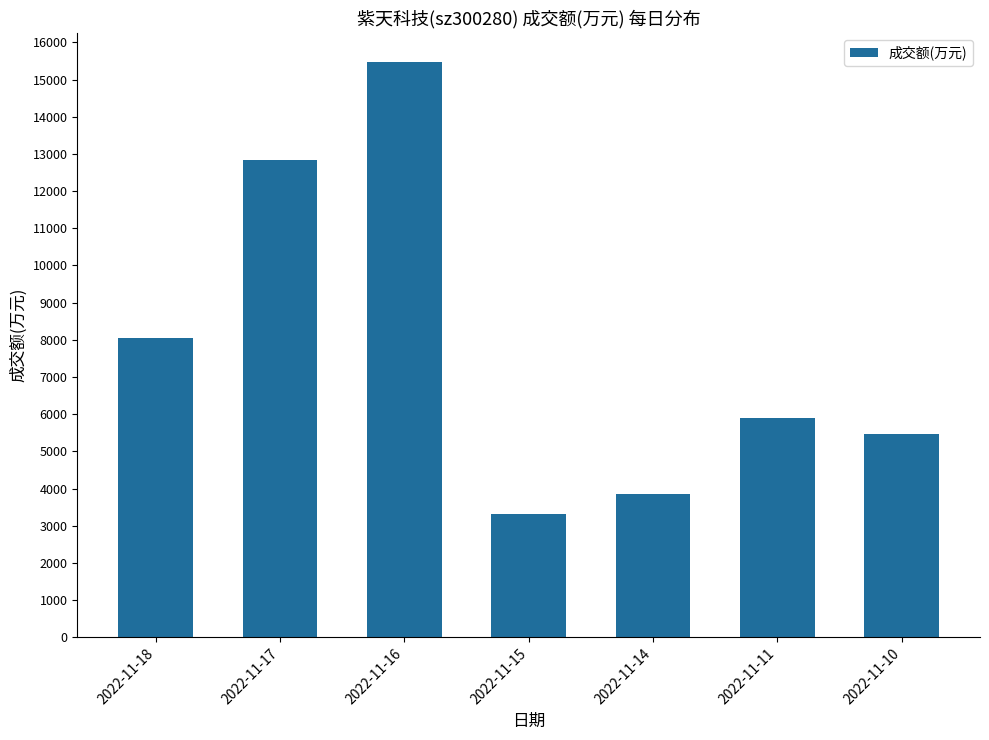

Rank the categories by value from highest to lowest.

2022-11-16, 2022-11-17, 2022-11-18, 2022-11-11, 2022-11-10, 2022-11-14, 2022-11-15